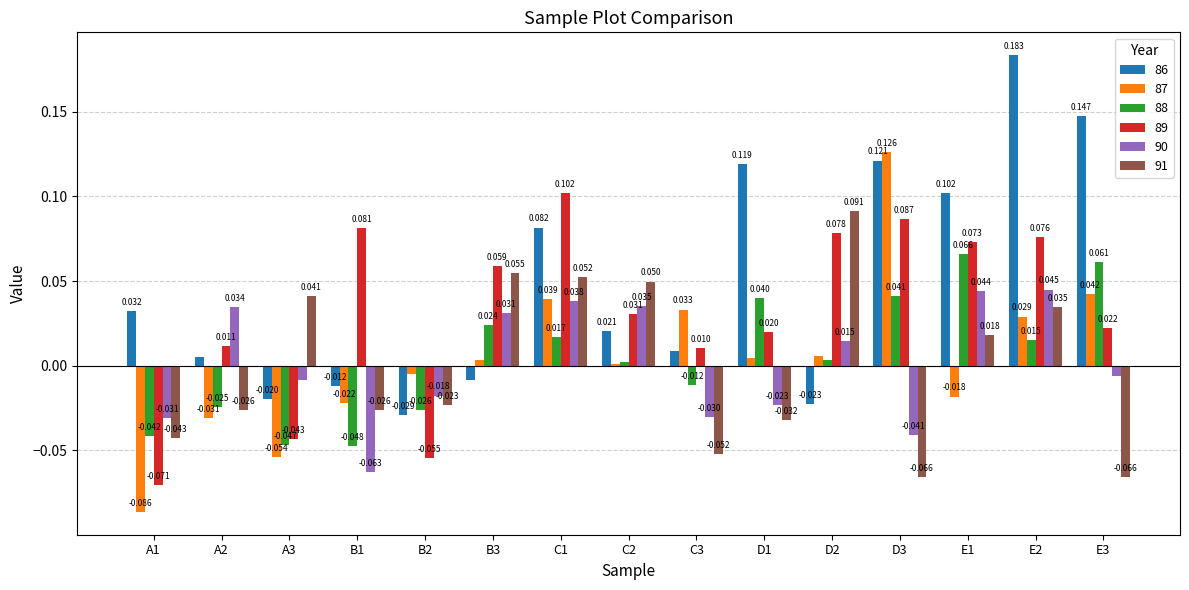

Count the number of categories in the chart.

15